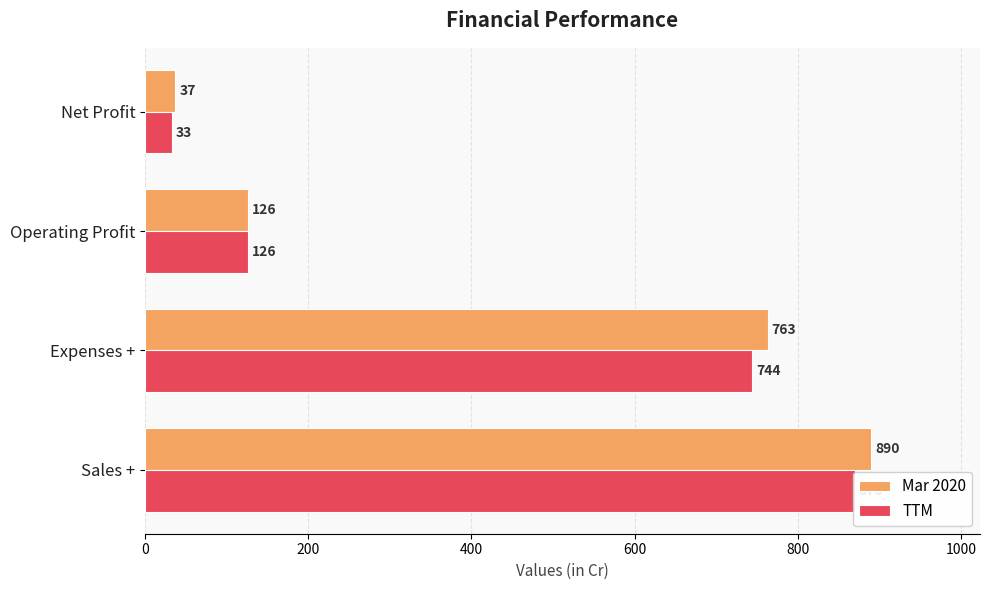

Does the chart contain any negative values?

No